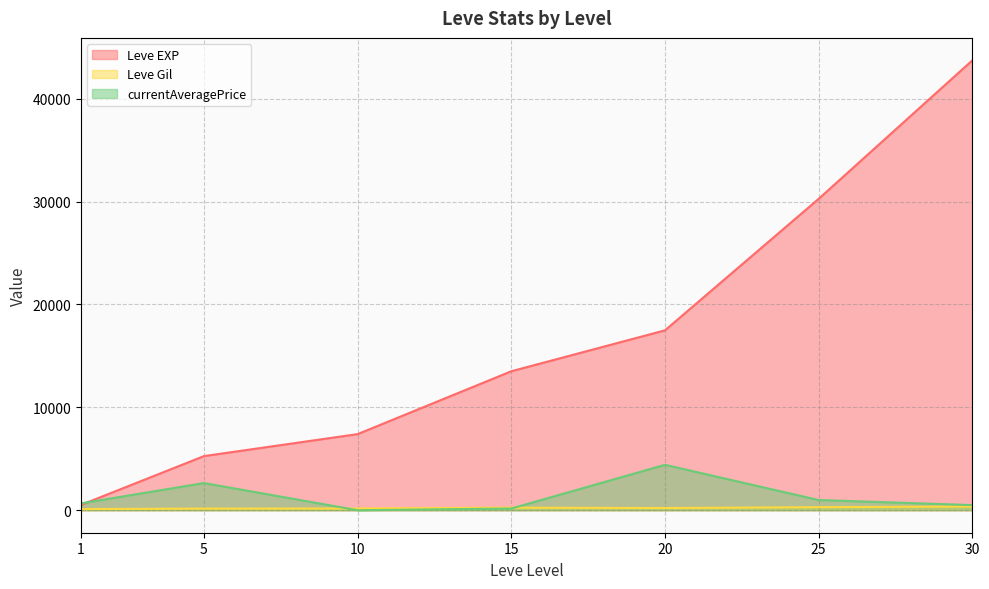

What is the sum of all Leve Gil values?

1564.2